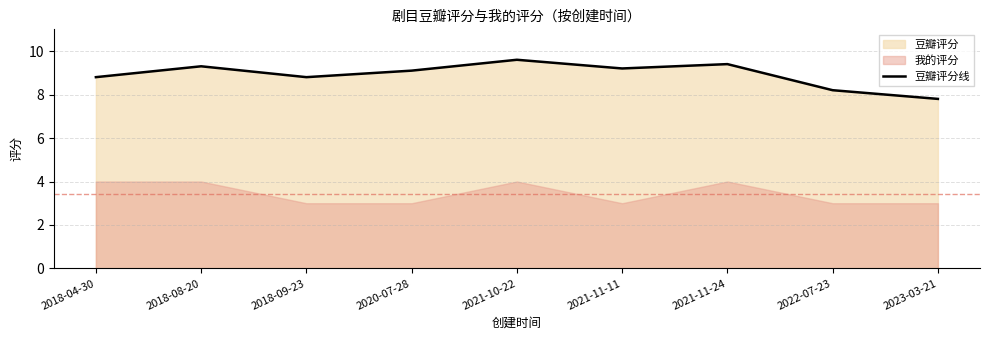

List the labels in order of value, smallest first.

2023-03-21, 2022-07-23, 2018-04-30, 2018-09-23, 2020-07-28, 2021-11-11, 2018-08-20, 2021-11-24, 2021-10-22